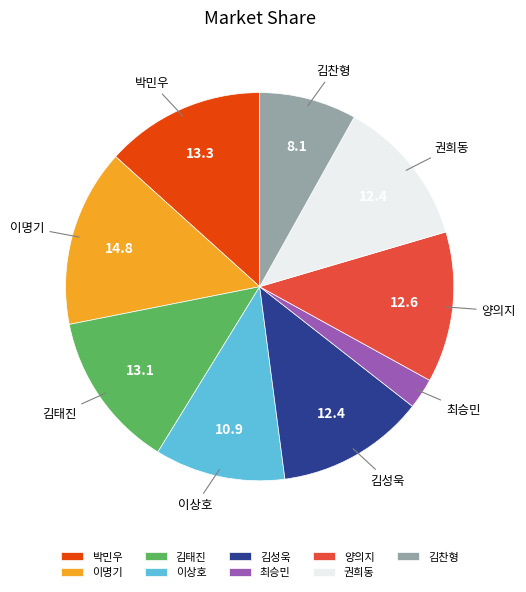

Count the number of slices in the pie.

9